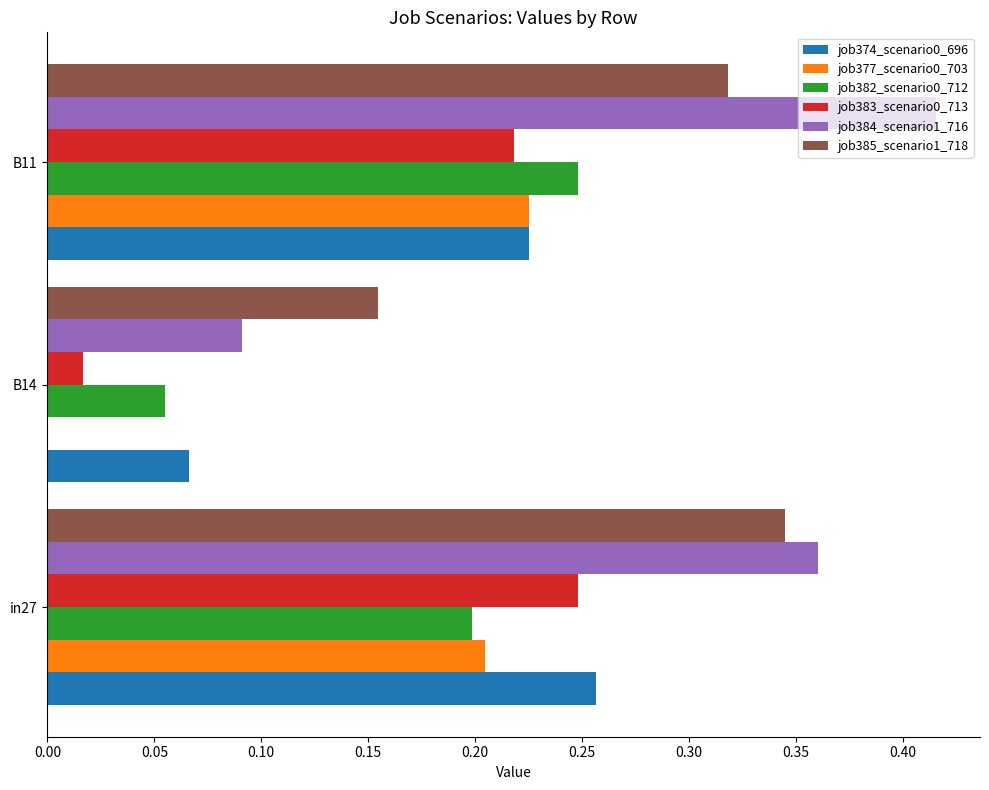

Is the value of job383_scenario0_713 at B14 greater than the value of job385_scenario1_718 at B11?

No